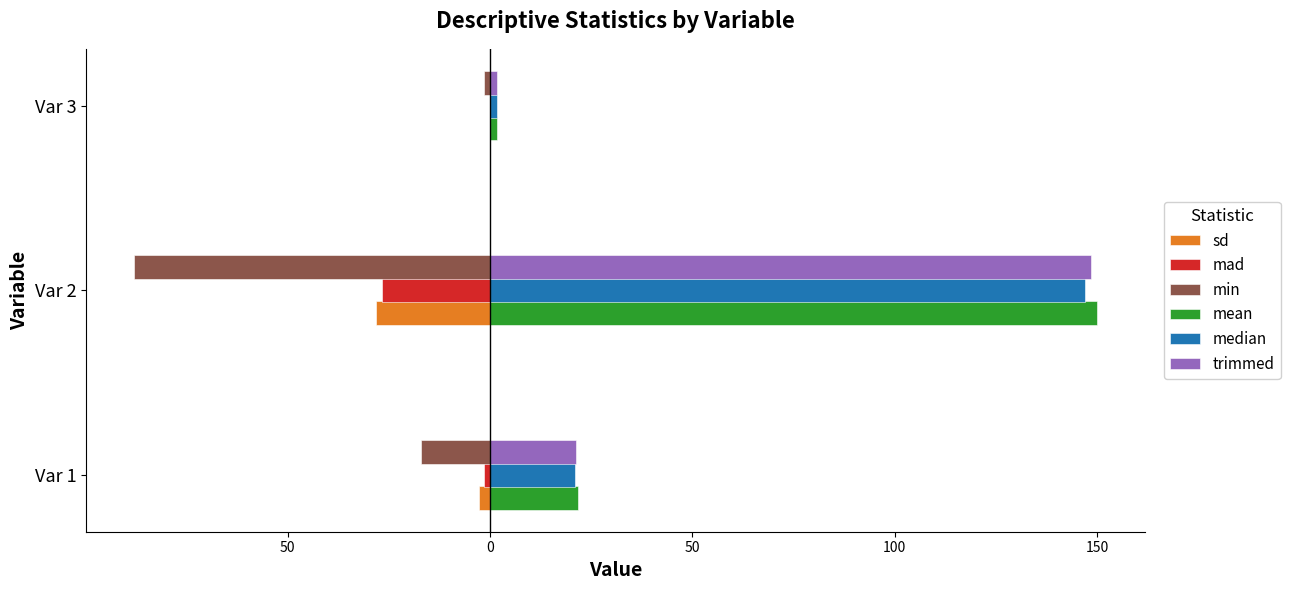

What are all the series names shown in the legend?

sd, mad, min, mean, median, trimmed